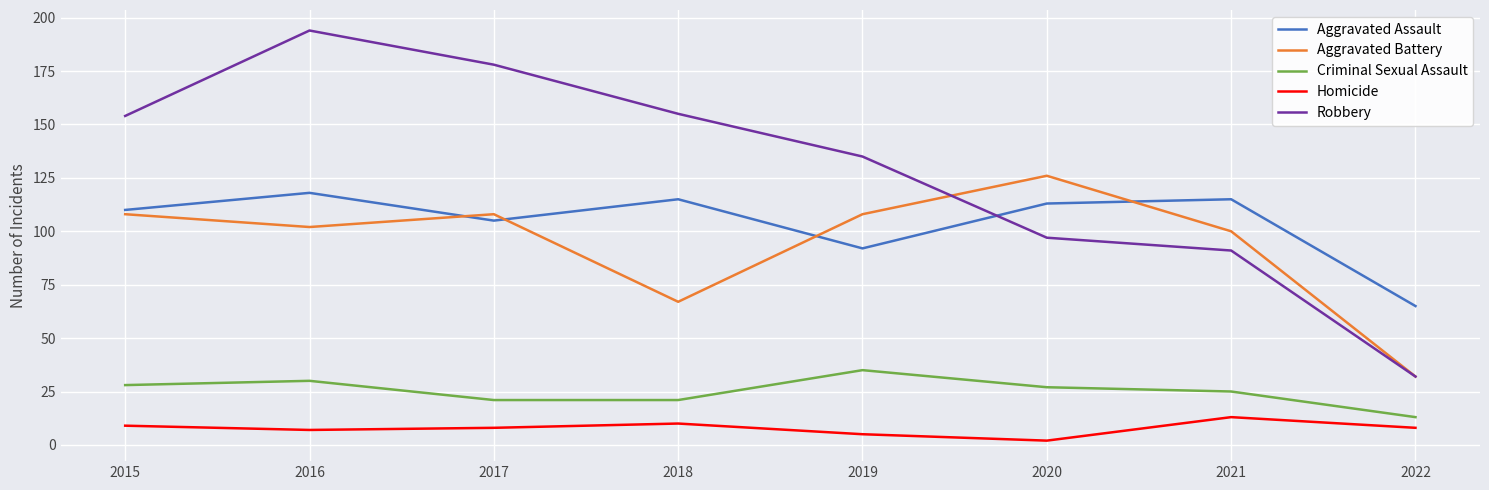

Does the chart display data point markers on the line(s)?

No